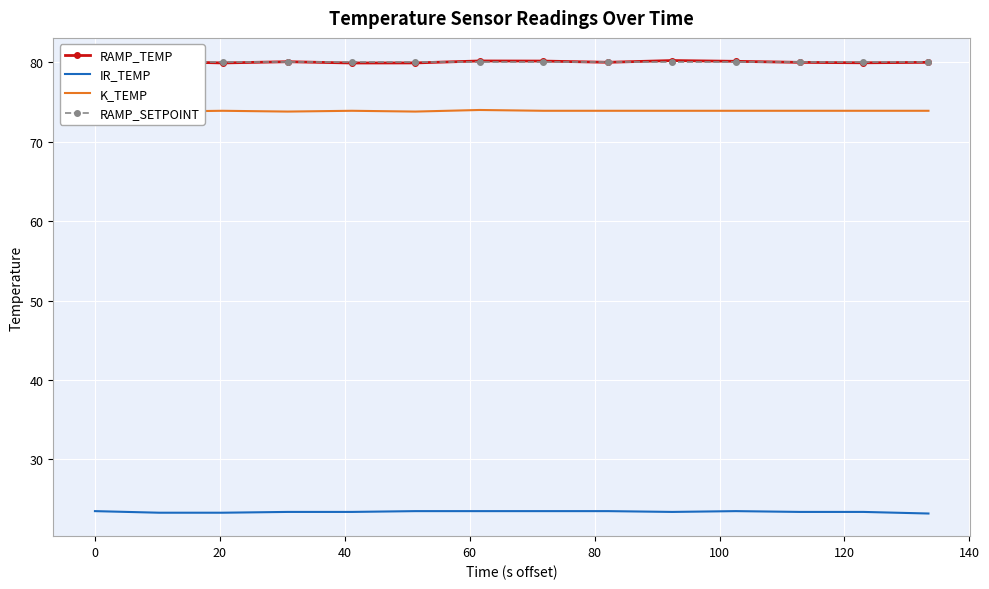

True or false: IR_TEMP and RAMP_TEMP intersect in this chart.

False